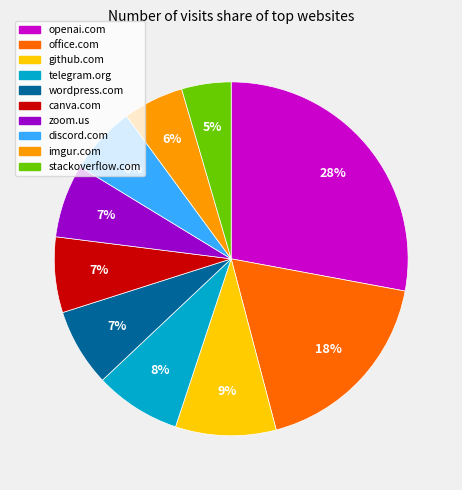

Does any single category account for the majority?

No